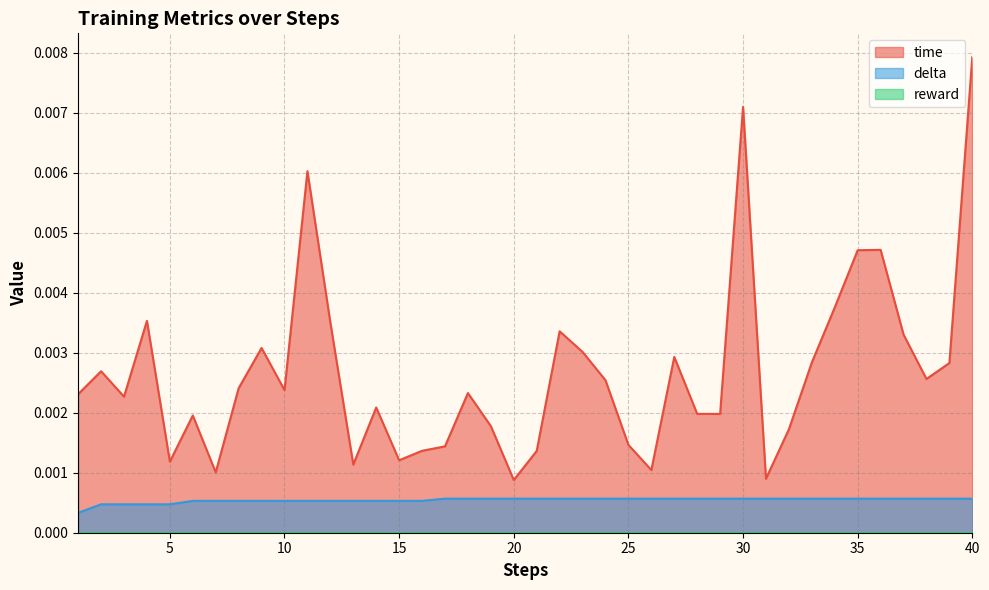

Which series has the largest total across all categories?

time